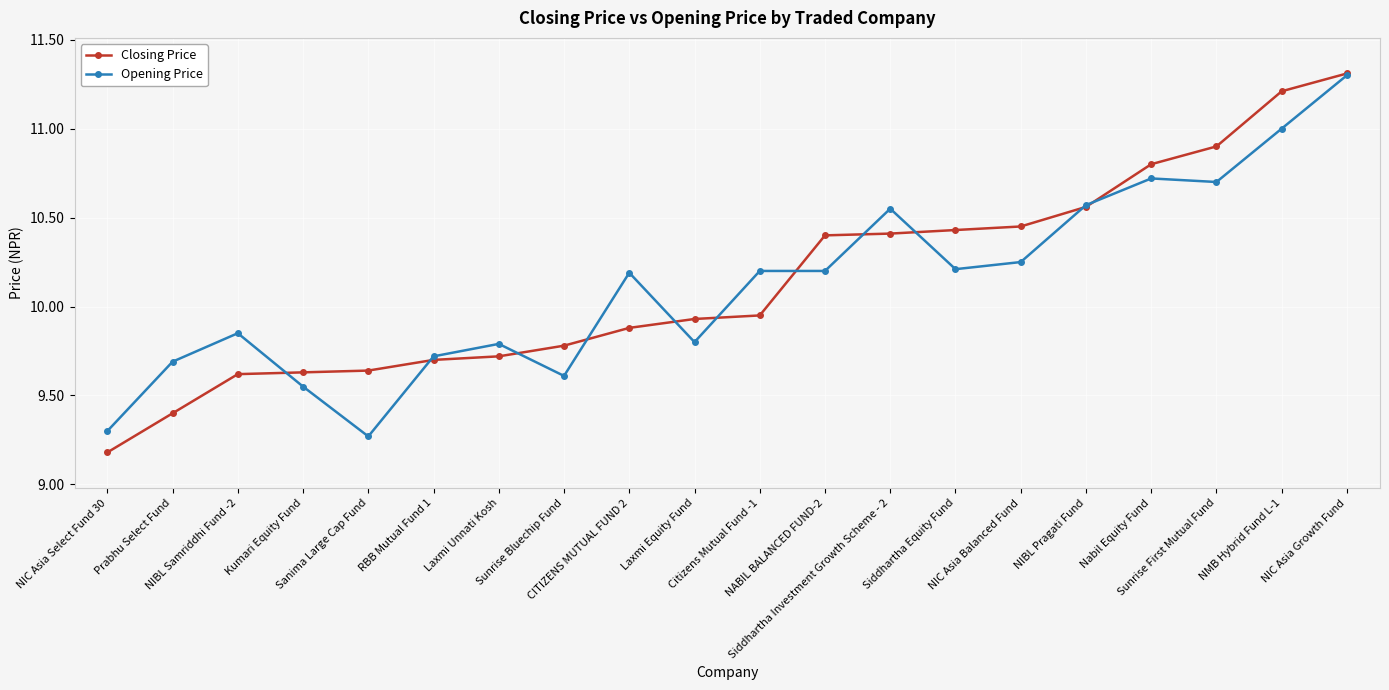

Is it true that Closing Price equals 13.8 at NIC Asia Balanced Fund?

False